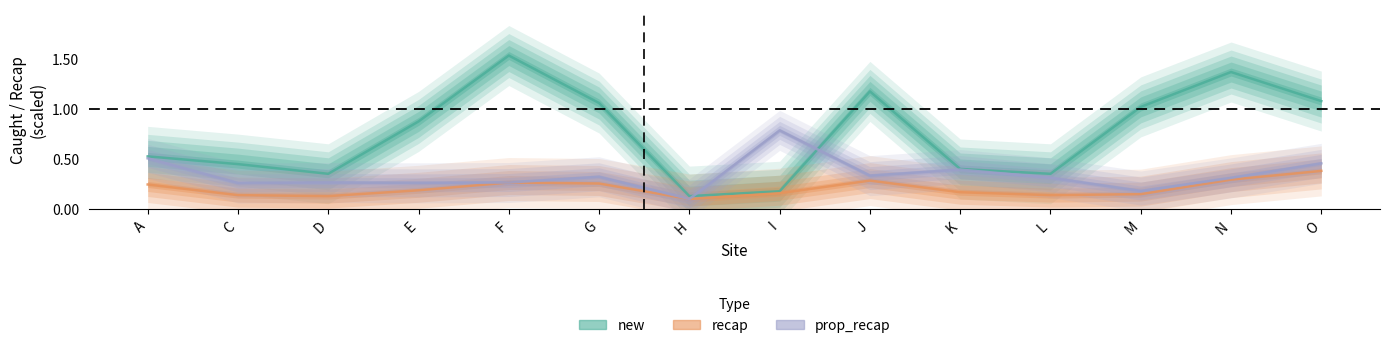

True or false: new has a value of 0.5 at A.

True